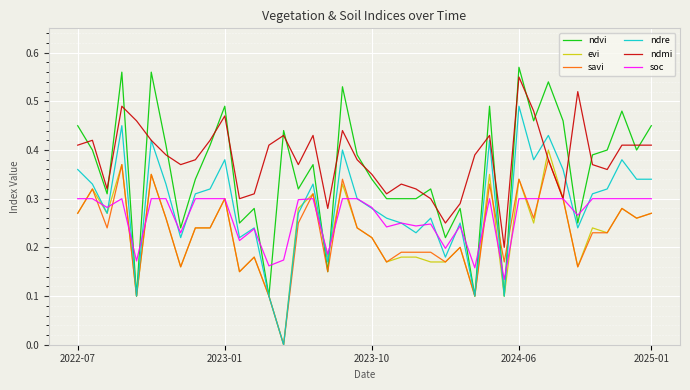

Which category has the highest value in the ndre series?

2024-06